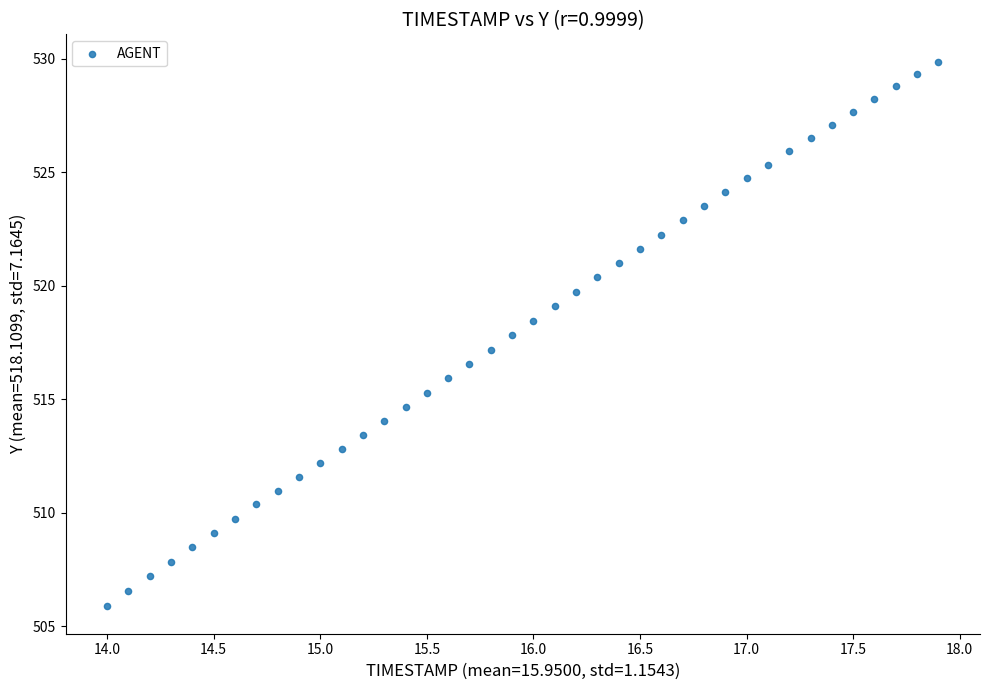

What is the range of X values (max minus min)?

3.9